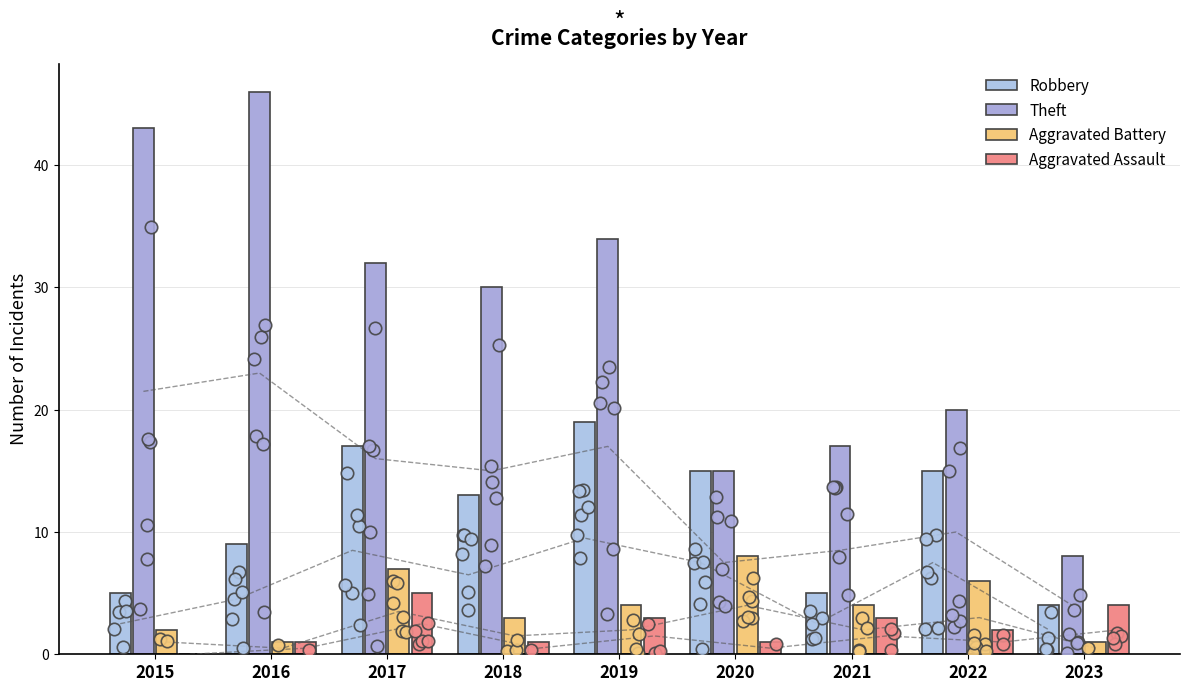

What is the total value across all series at 2016?

57